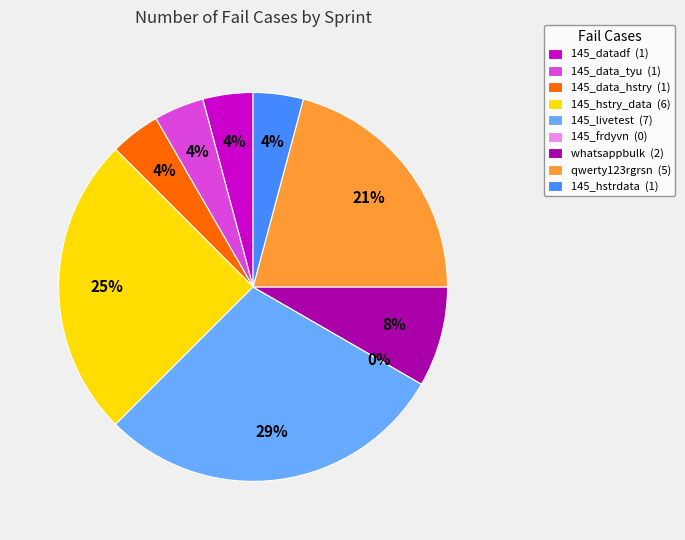

Count the number of slices in the pie.

9